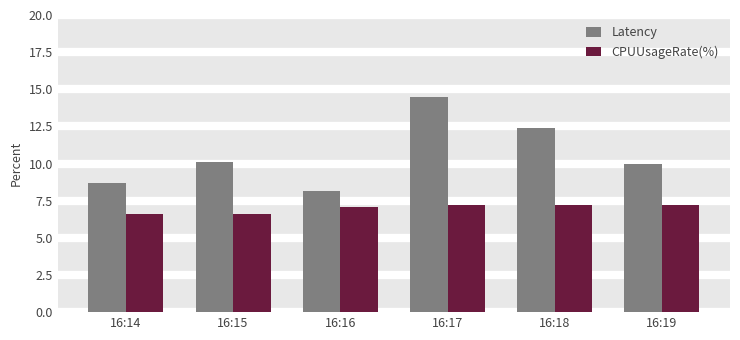

Reading left to right, transcribe all the data shown in this chart.

Latency: 8.7	10.1	8.1	14.5	12.4	9.9
CPUUsageRate(%): 6.6	6.6	7.1	7.2	7.2	7.2